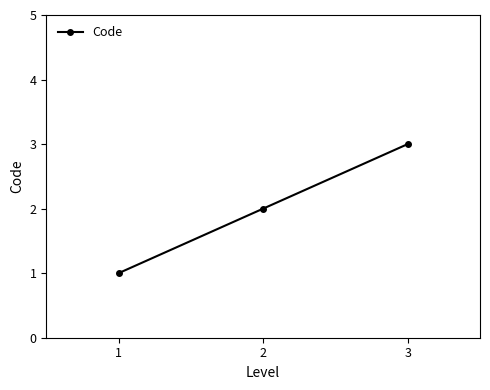

True or false: the data shows 3 at 2.

False